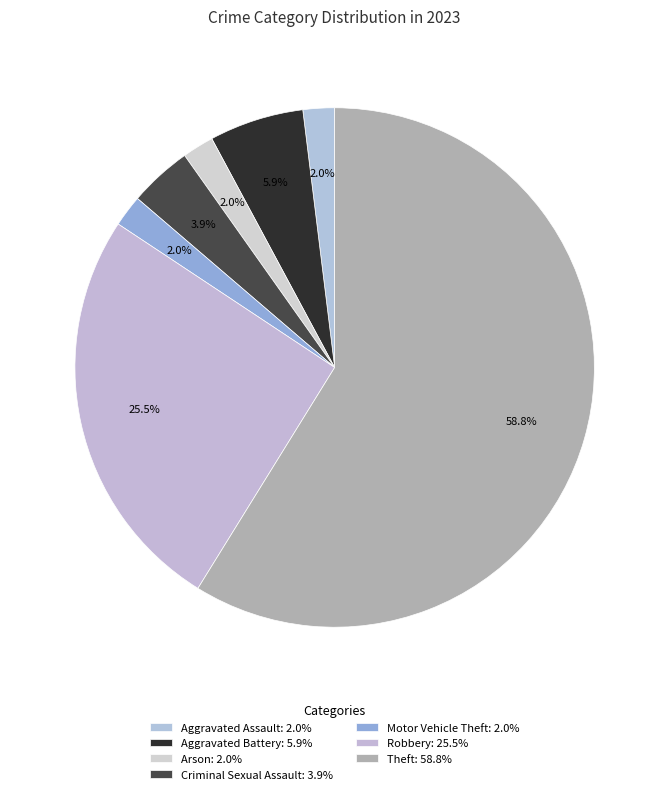

Count the number of slices in the pie.

7